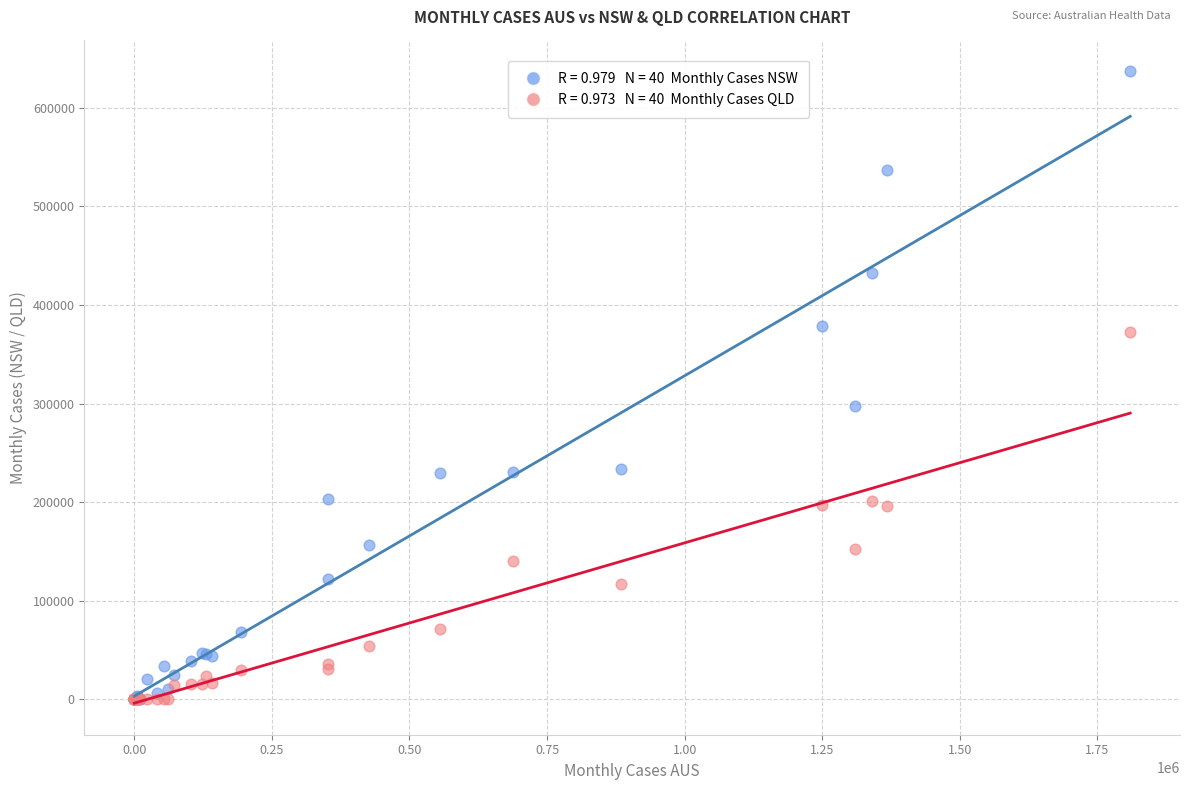

Across all series, what Y value is closest to 318582?

297267